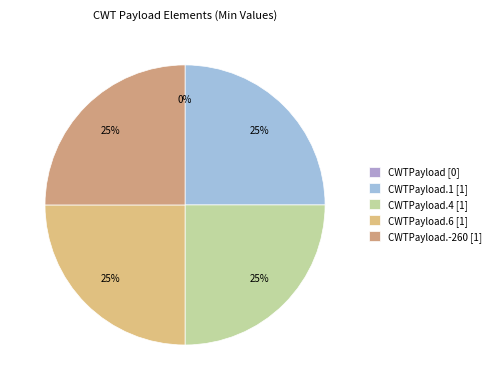

True or false: CWTPayload.4 accounts for 13% of the total.

False